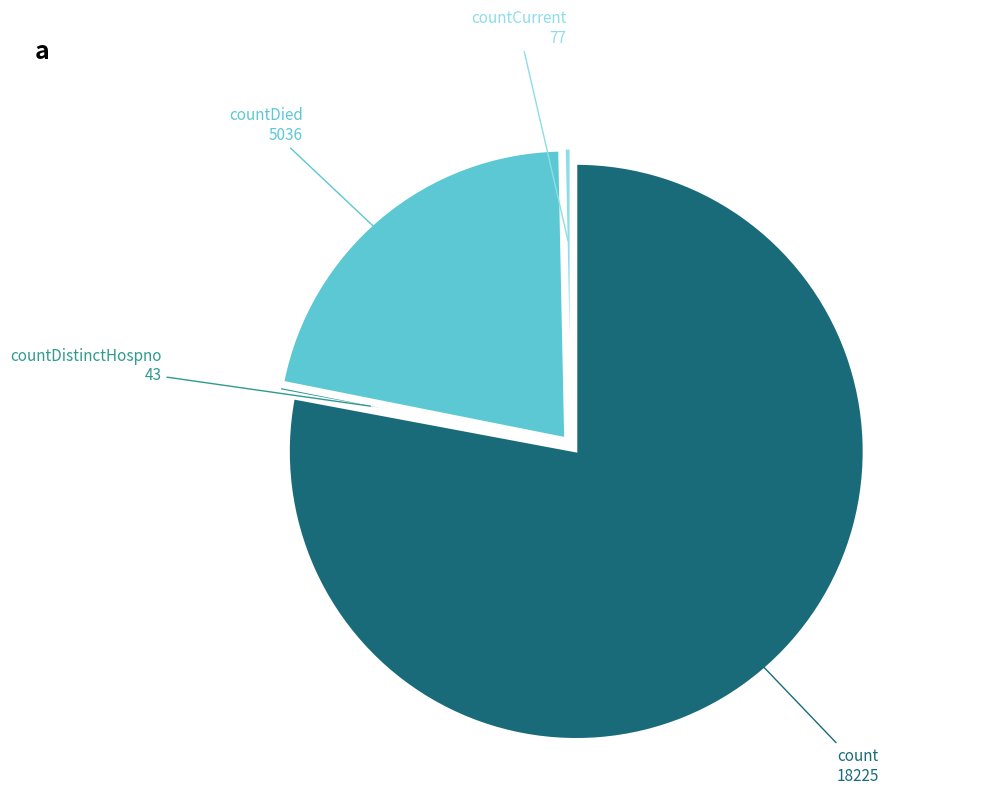

Do countCurrent and count together represent more than half of the pie?

Yes